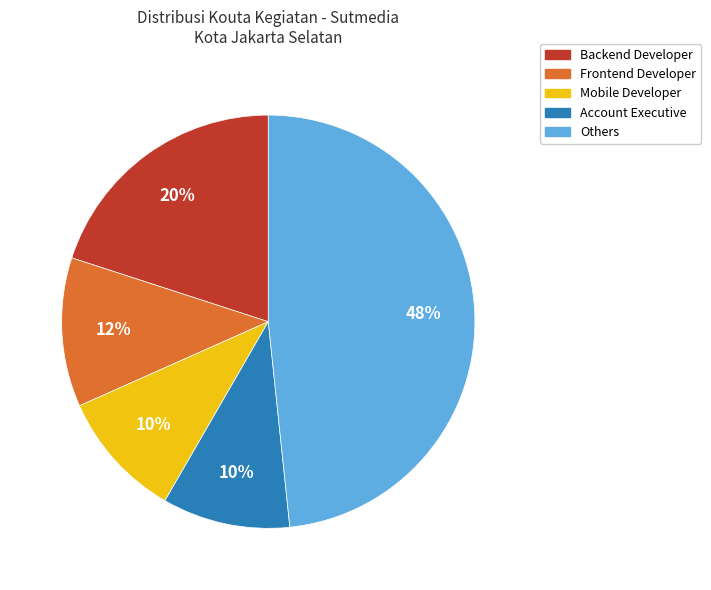

How many segments does this pie chart have?

5